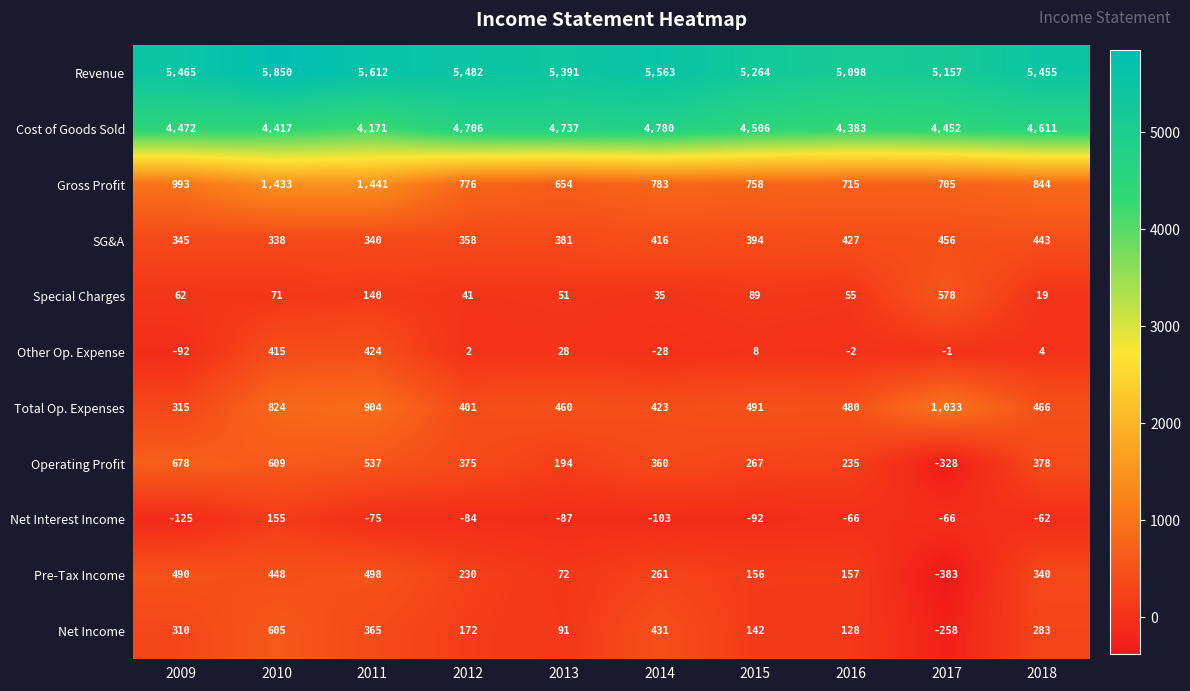

What is the difference between the highest and lowest values at 2018?

5517